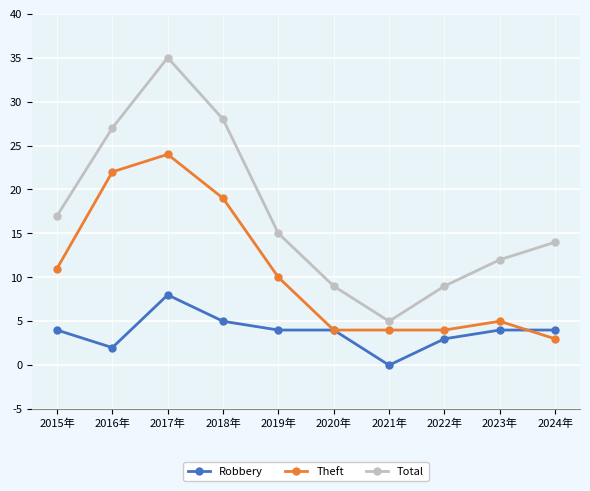

Count the number of categories in the chart.

10